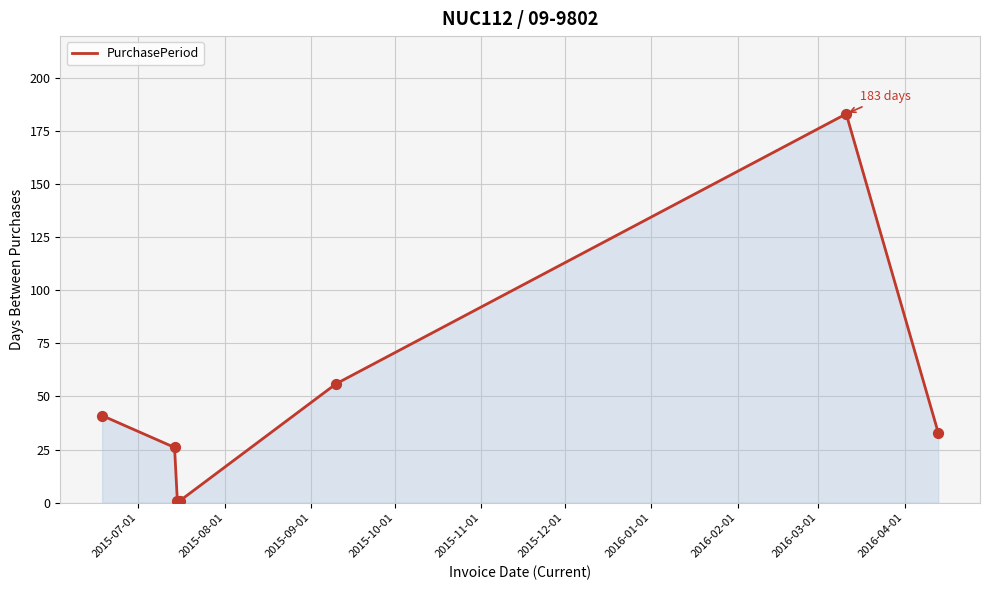

True or false: there are more than 1 points higher than both neighbors.

False